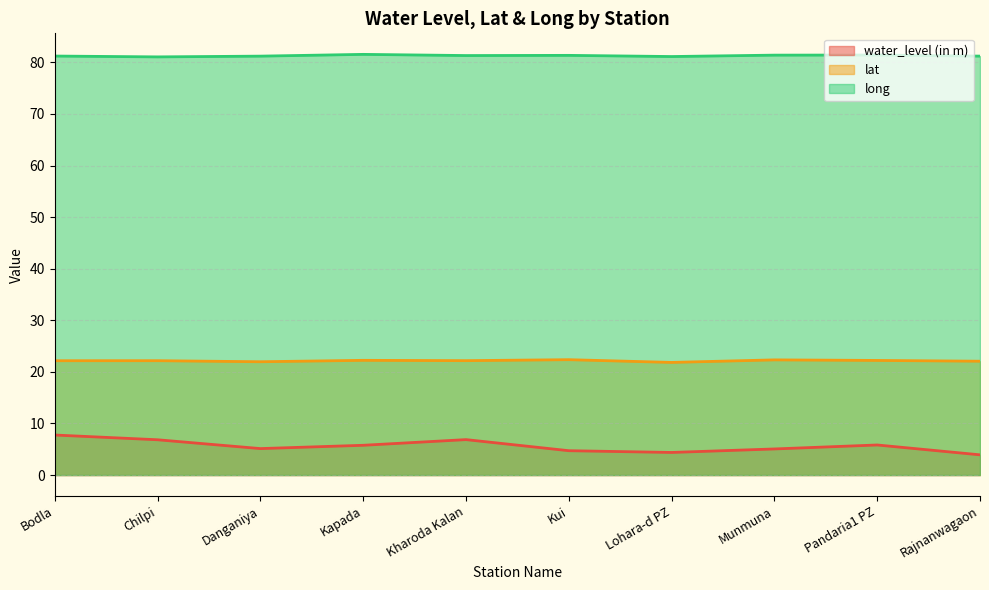

Rank the categories by long value from lowest to highest.

Chilpi, Lohara-d PZ, Danganiya, Rajnanwagaon, Bodla, Kharoda Kalan, Kui, Munmuna, Pandaria1 PZ, Kapada